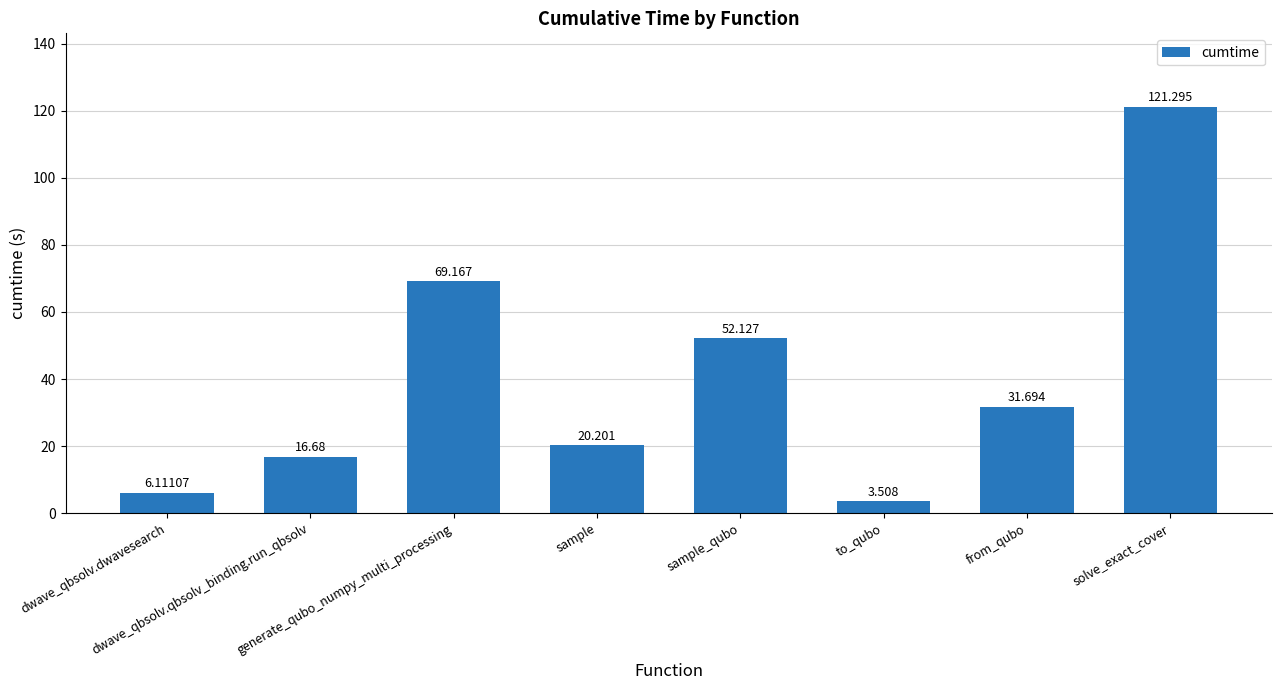

What is the ratio of the value at dwave_qbsolv.qbsolv_binding.run_qbsolv to the value at dwave_qbsolv.dwavesearch?

2.7